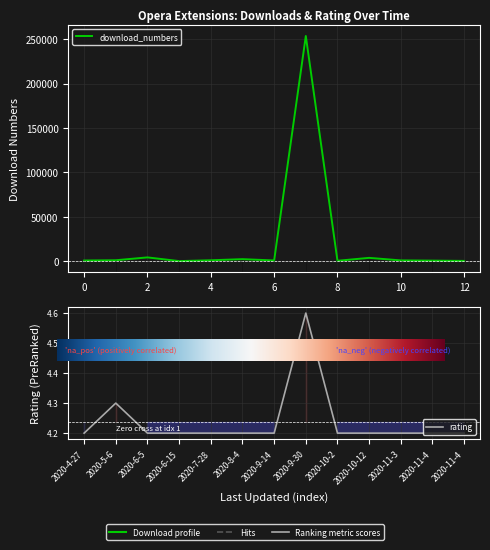

Does the chart display data point markers on the line(s)?

No